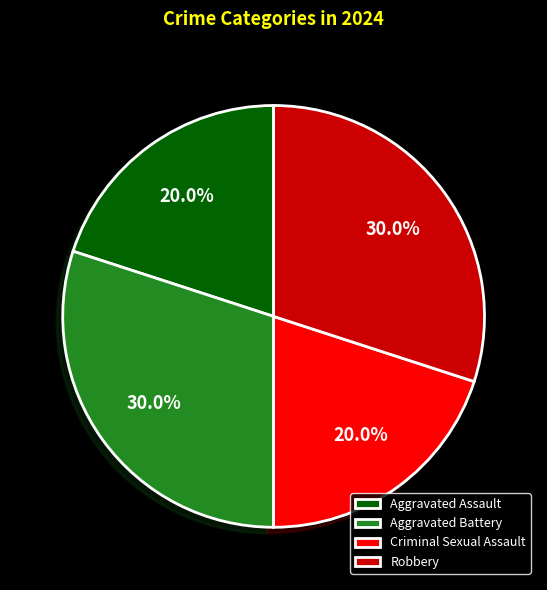

Combined, what portion of the pie is Aggravated Assault and Aggravated Battery?

50.0%